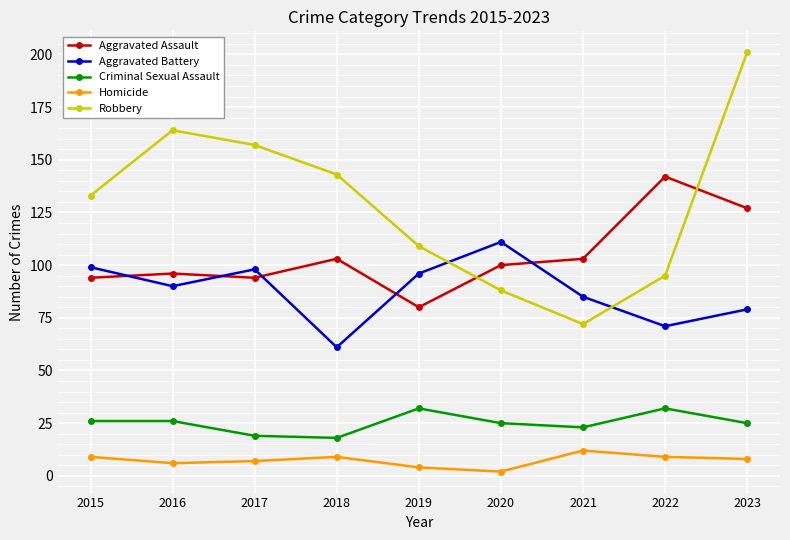

How many values in the Robbery series are below 133?

4